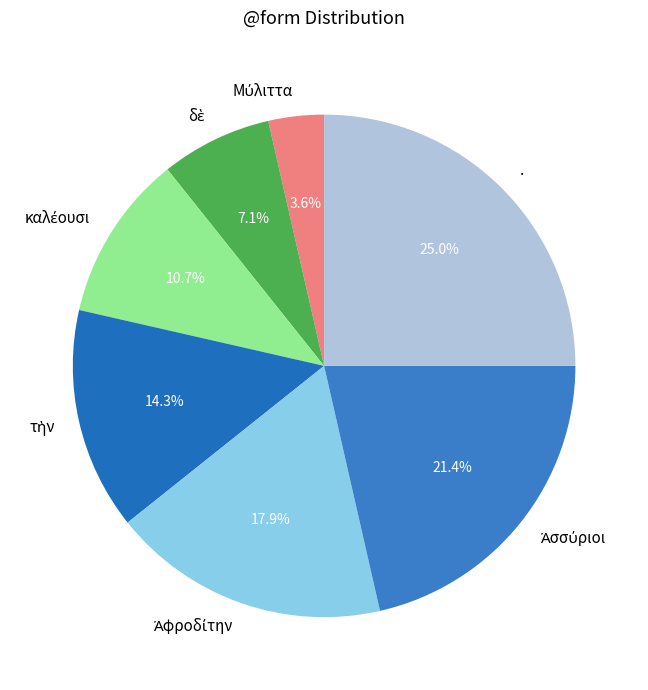

What is the largest slice in the pie chart?

.